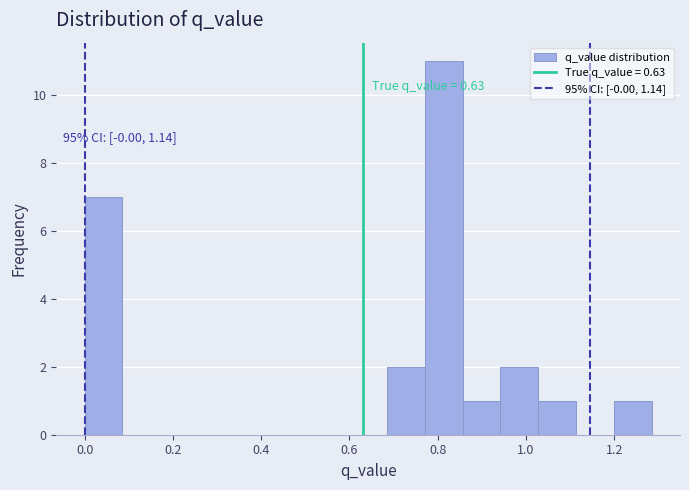

Which range on the x-axis has the tallest bar?

0.78 to 0.86